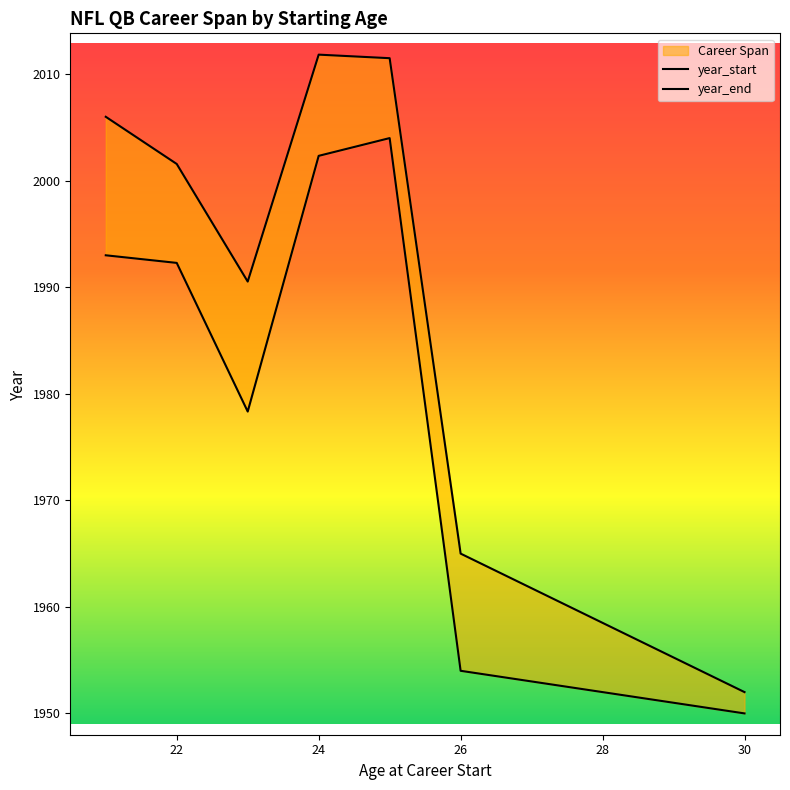

What is the difference between the second highest and second lowest values in the year_start series?

48.3